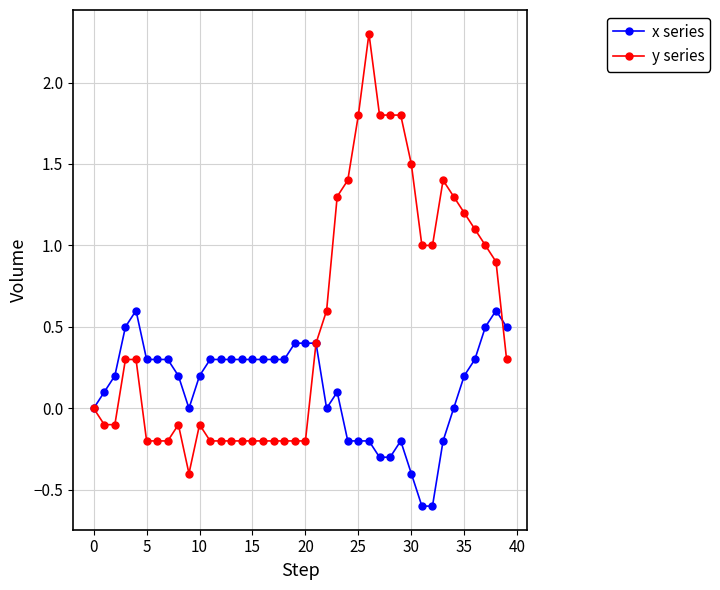

Which series has the largest total across all categories?

y series